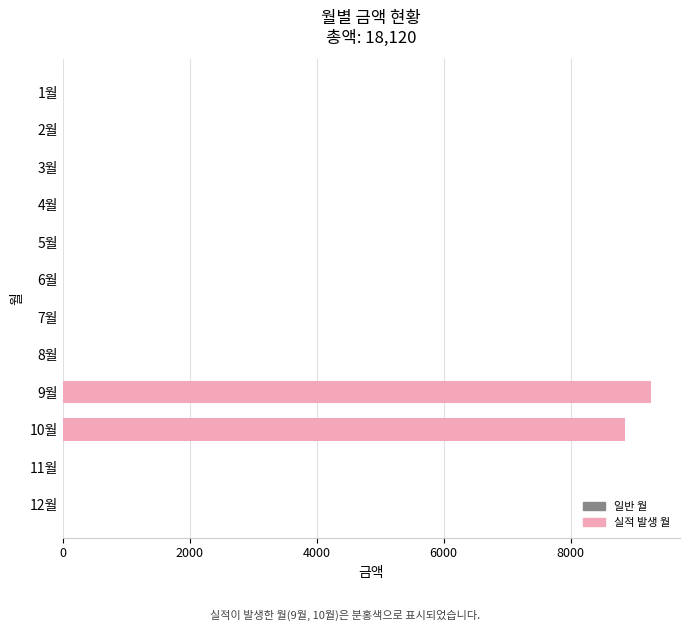

The value at 9월 is 4515. True or false?

False